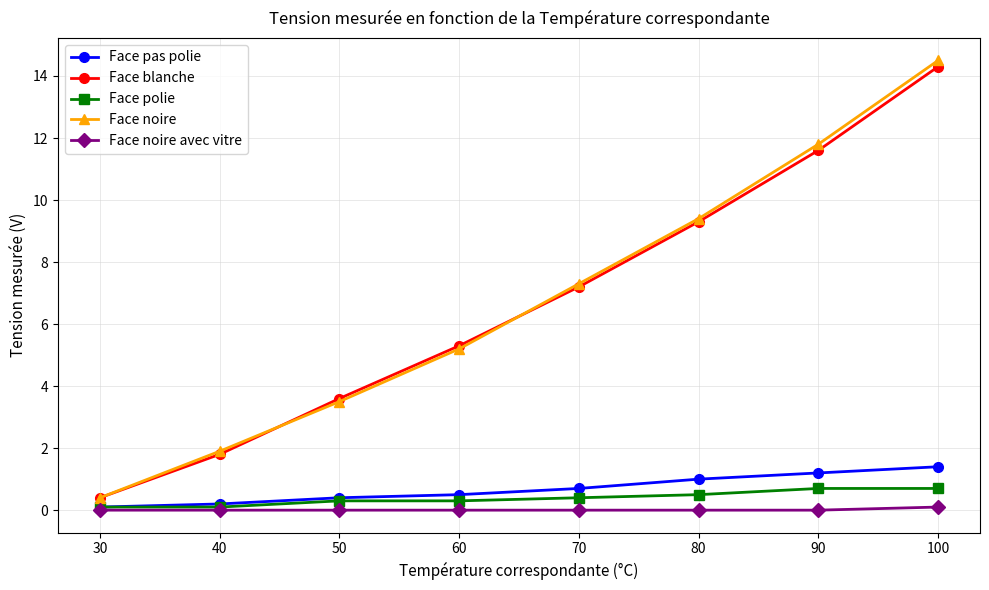

List the labels in order of Face blanche value, largest first.

100, 90, 80, 70, 60, 50, 40, 30